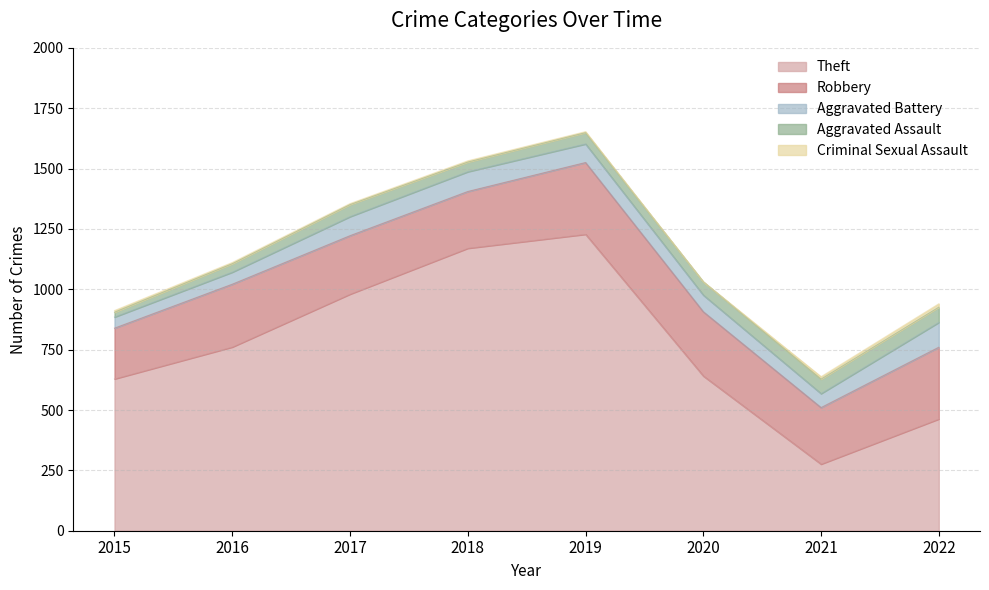

True or false: Criminal Sexual Assault and Aggravated Assault intersect in this chart.

False